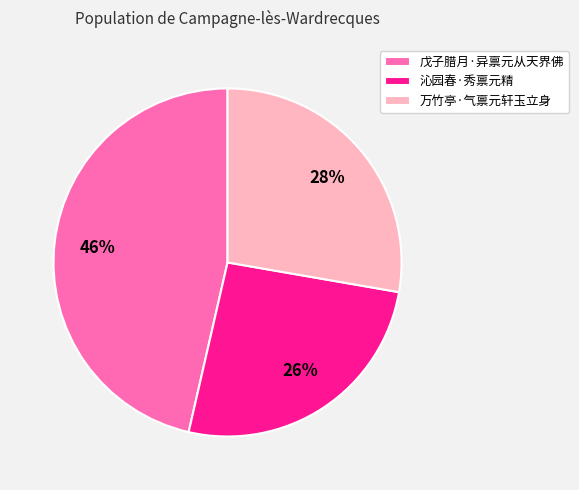

Which has a higher value, 戊子腊月·异禀元从天界佛 or 万竹亭·气禀元轩玉立身?

戊子腊月·异禀元从天界佛